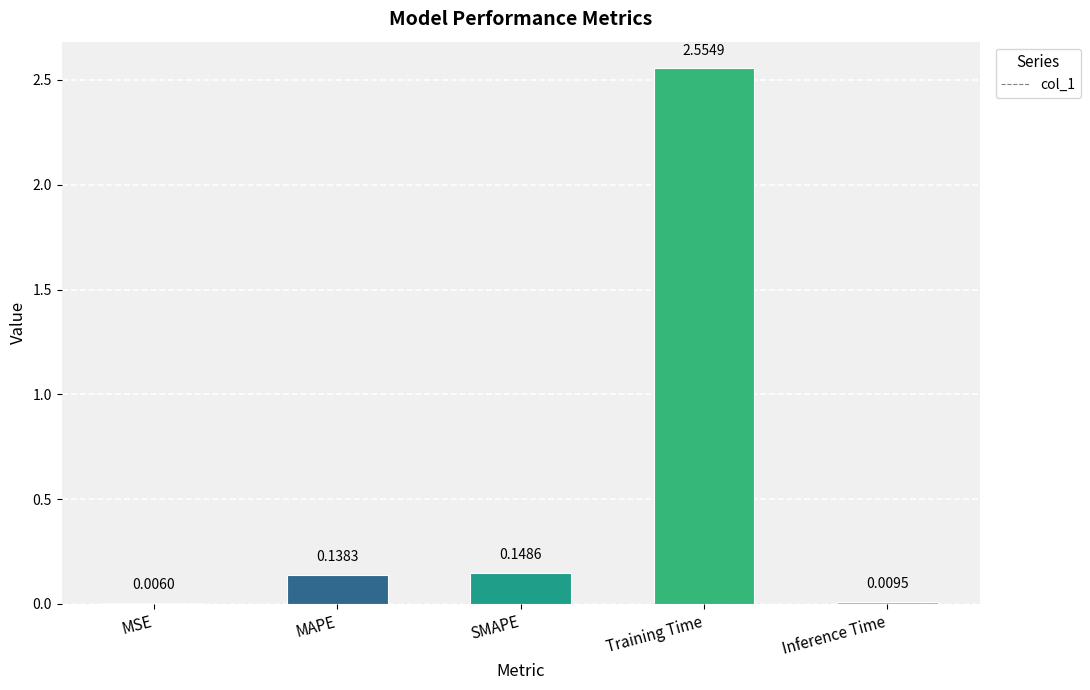

At which category does the chart reach its peak across all series?

Training Time